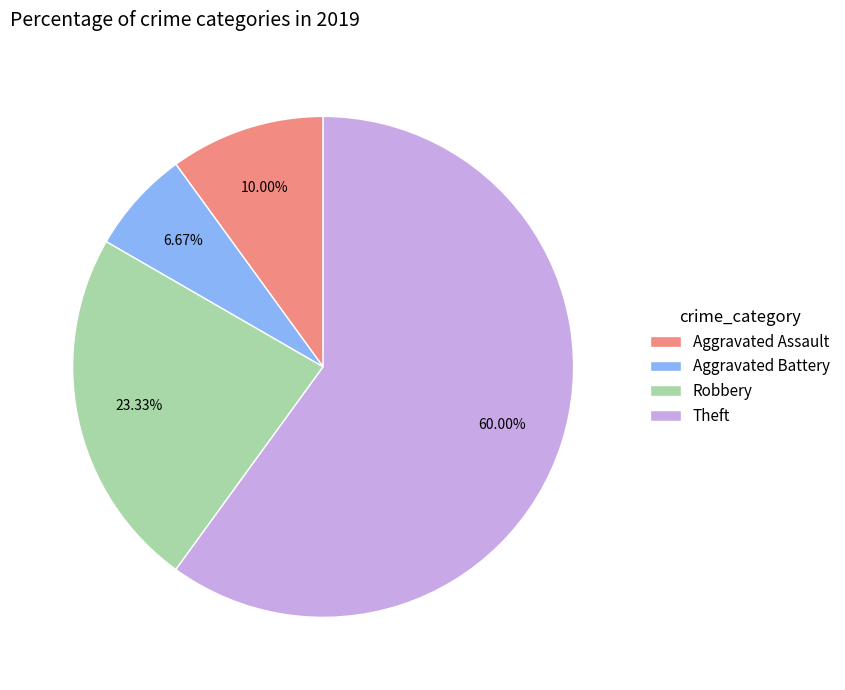

What percentage is NOT represented by Robbery?

76.7%